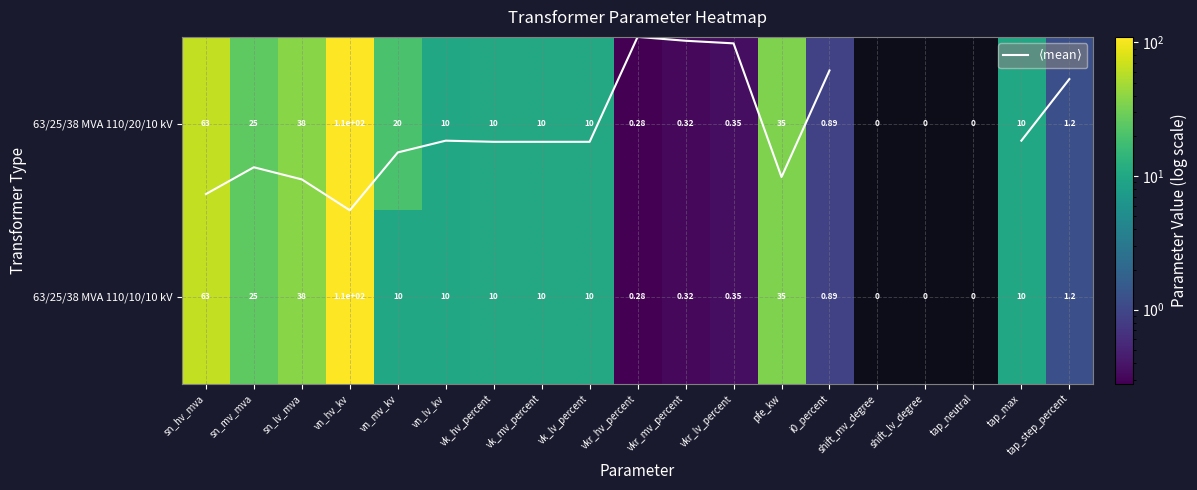

Where is 63/25/38 MVA 110/10/10 kV nearest to the value 55?

sn_hv_mva